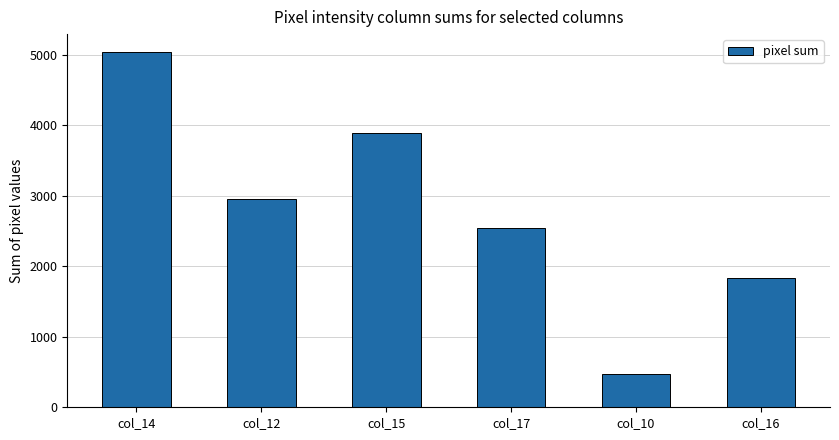

What is the value of the 3rd bar from the left?

3888